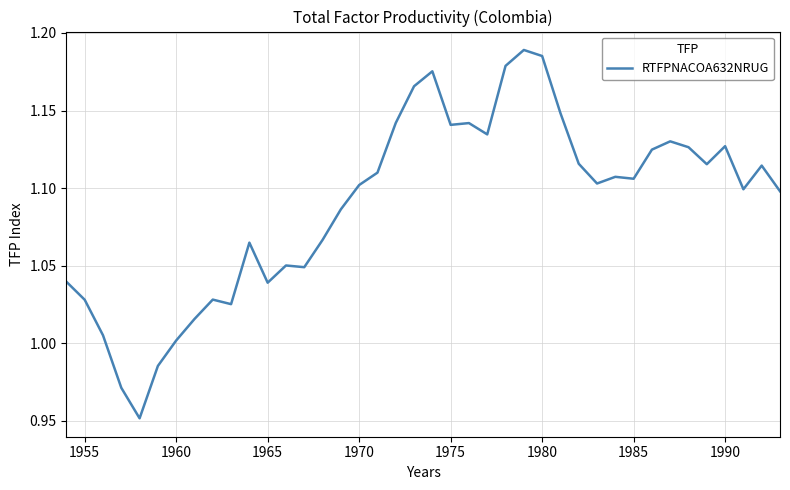

How many values are below 1?

3